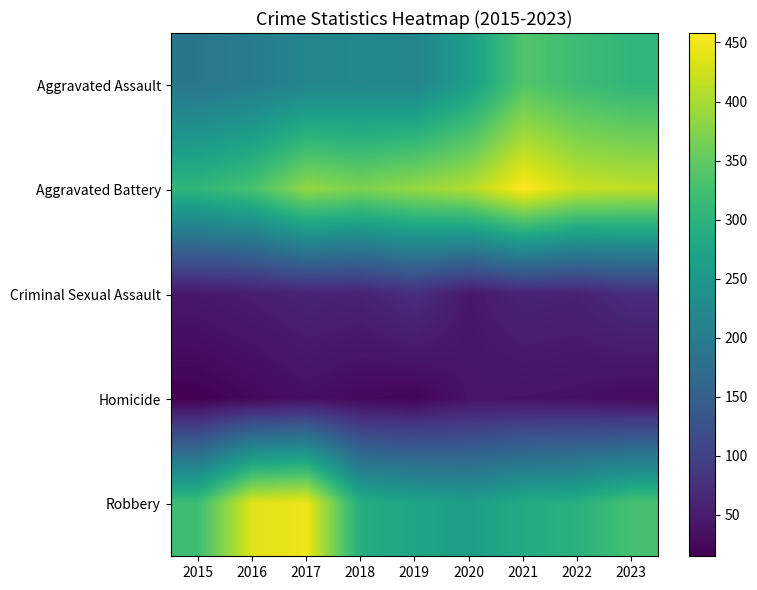

What is the minimum value shown in the chart?

15